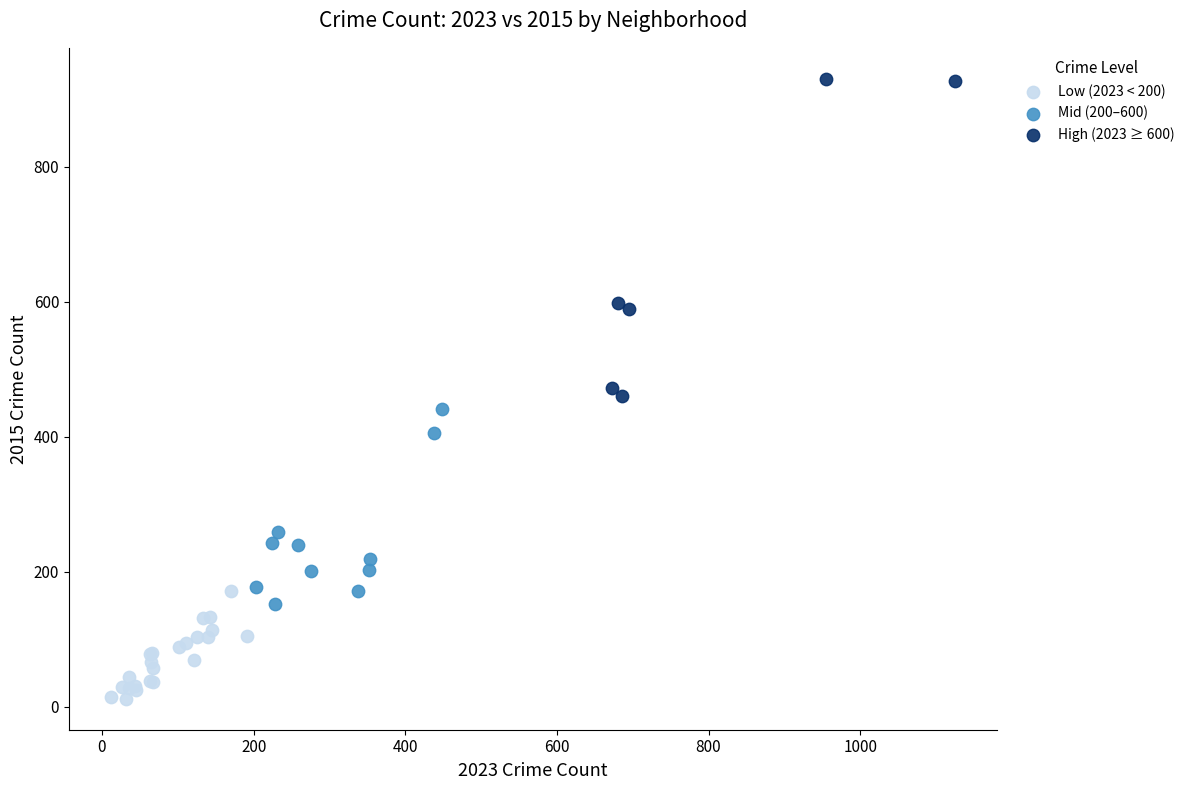

Which series has the widest spread of Y values?

High (2023 ≥ 600)